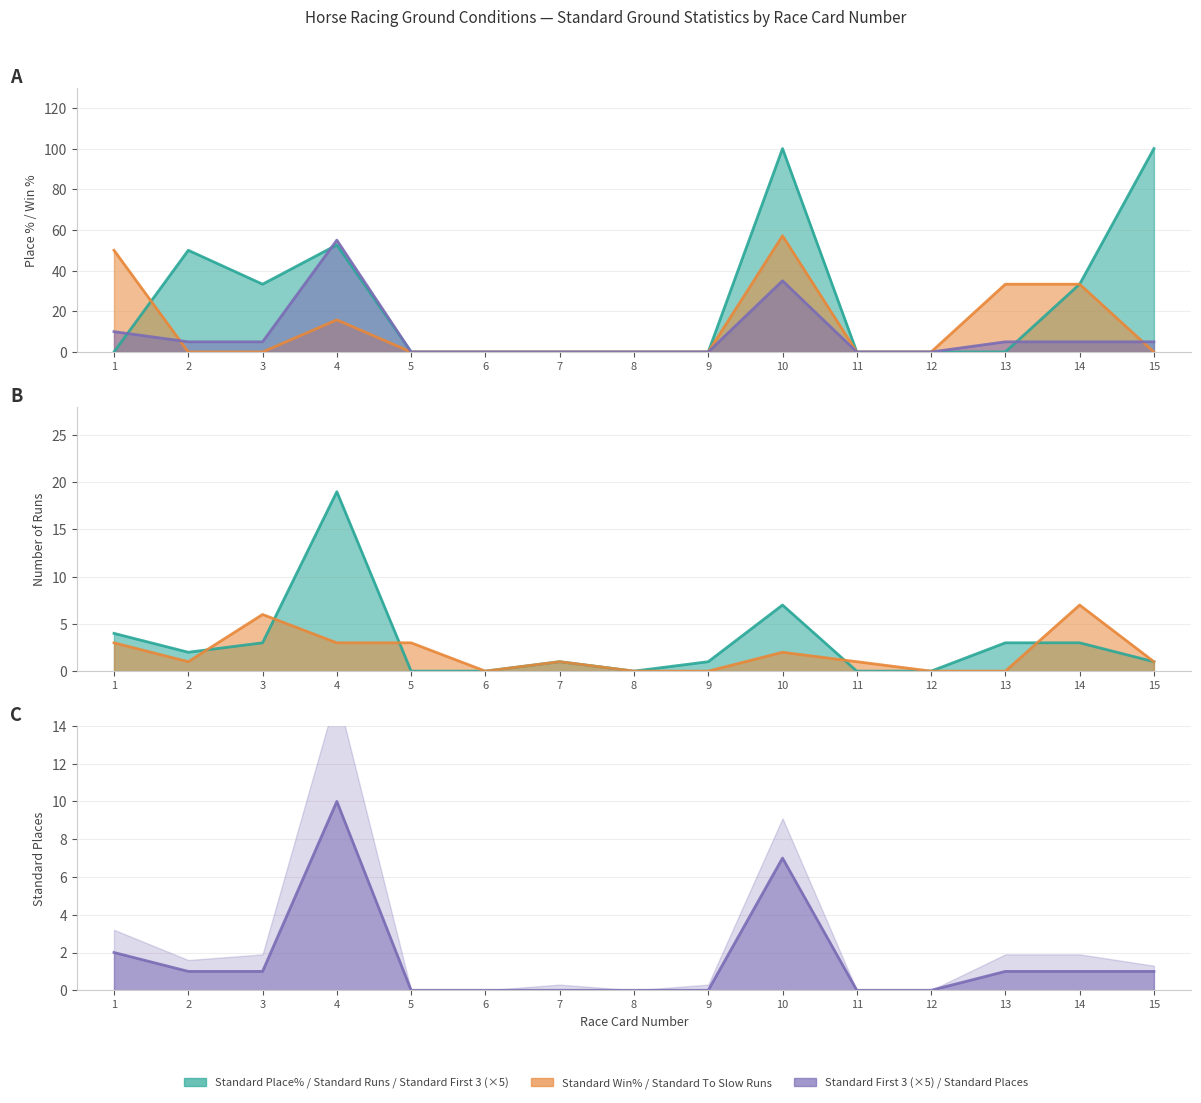

The Standard Places series shows 4.4 at 6. True or false?

False